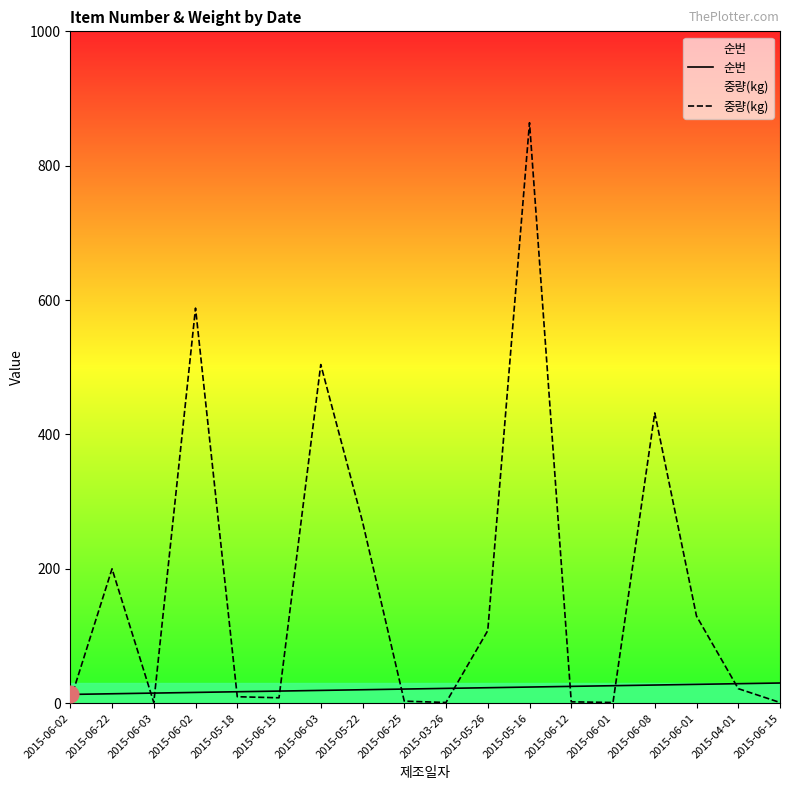

Which series has the widest spread of values?

중량(kg)